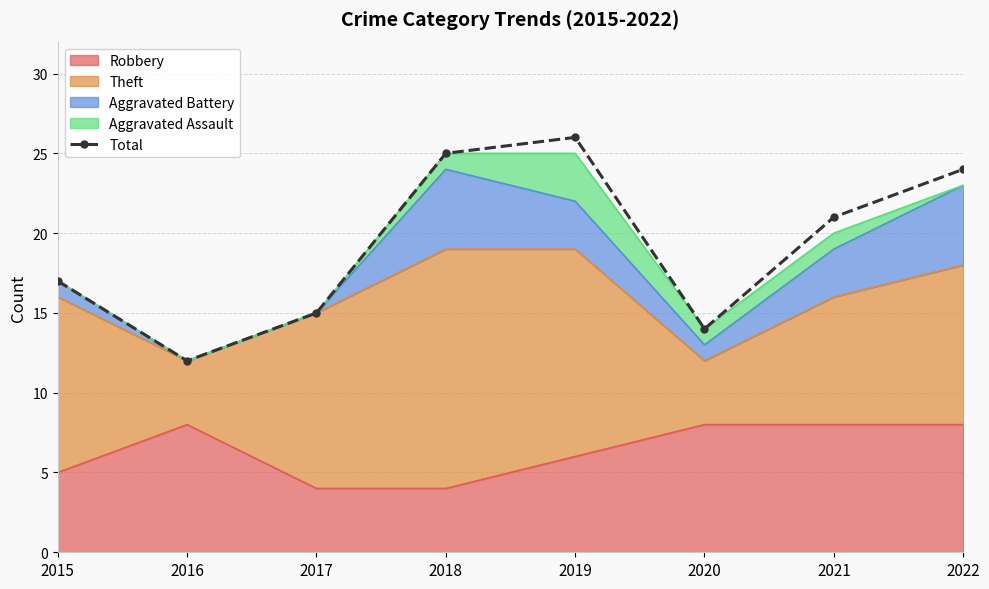

Reading left to right, what are all the values shown in this chart?

2015=17	2016=12	2017=15	2018=25	2019=26	2020=14	2021=21	2022=24